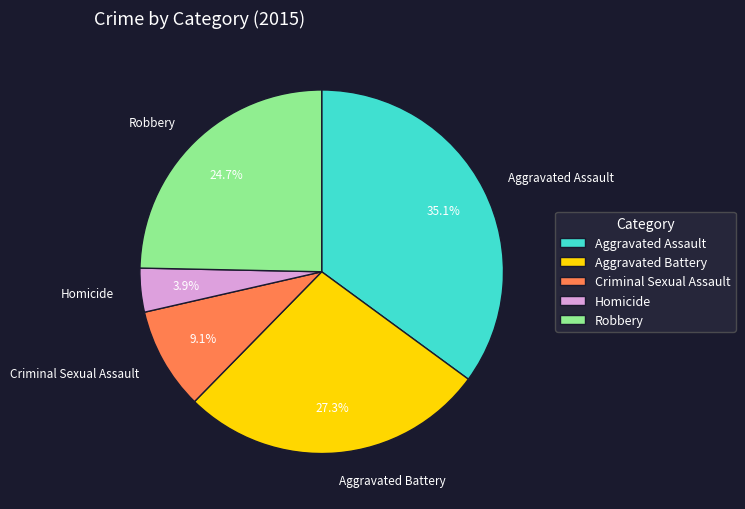

To the nearest percent, what is the difference between the Aggravated Assault and Criminal Sexual Assault slice percentages?

26%